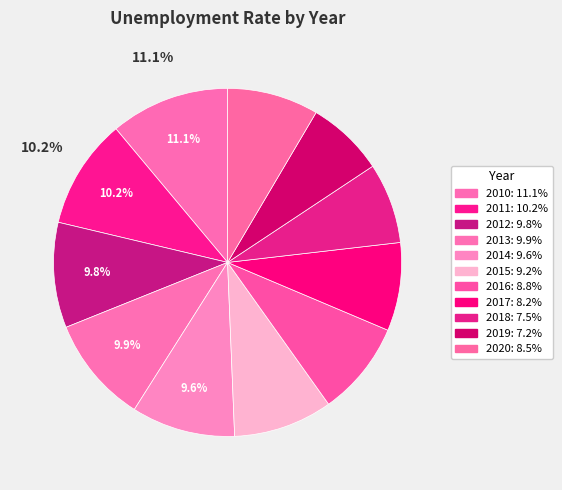

True or false: 2020 accounts for 3% of the total.

False